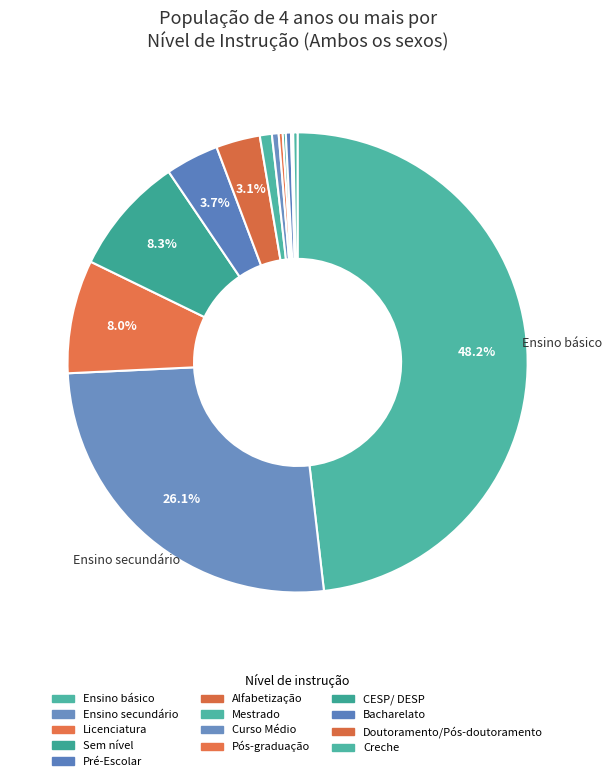

How many slices are in this pie chart?

13